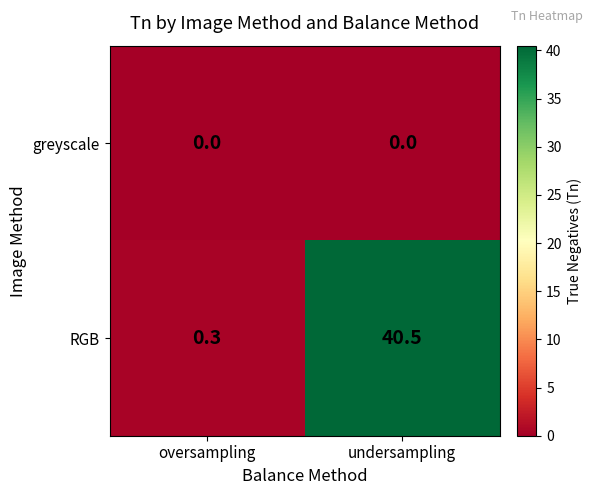

How many distinct data groups are displayed?

2